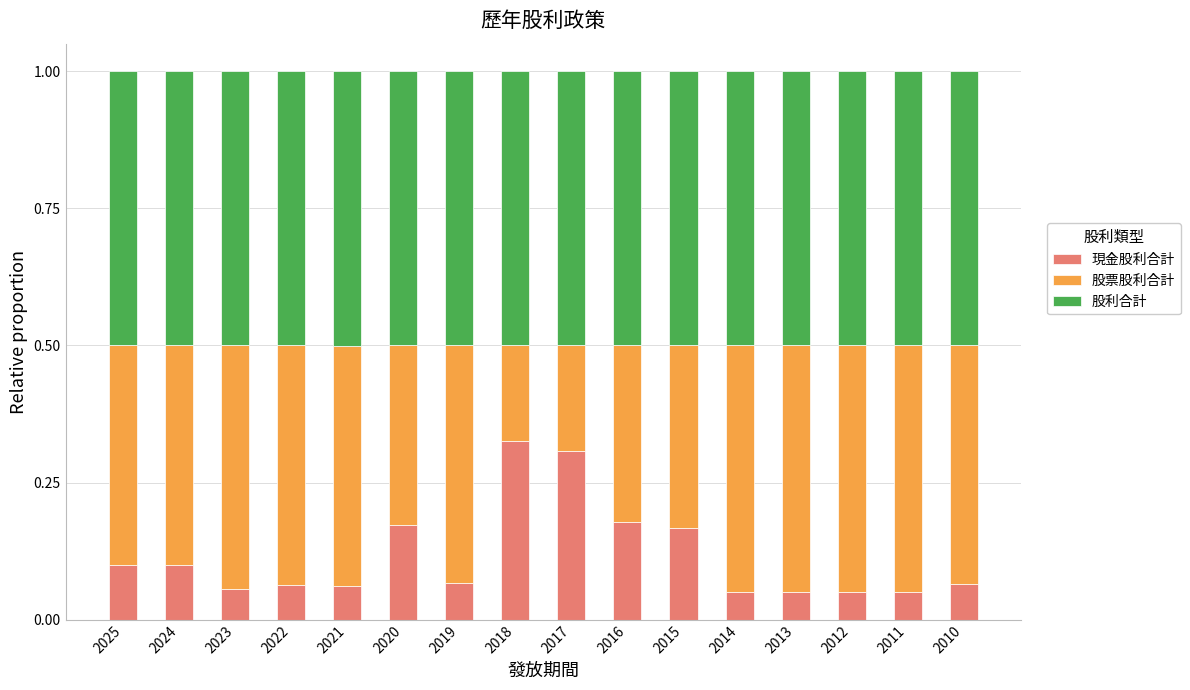

What is the total value across all series at 2019?

1.0